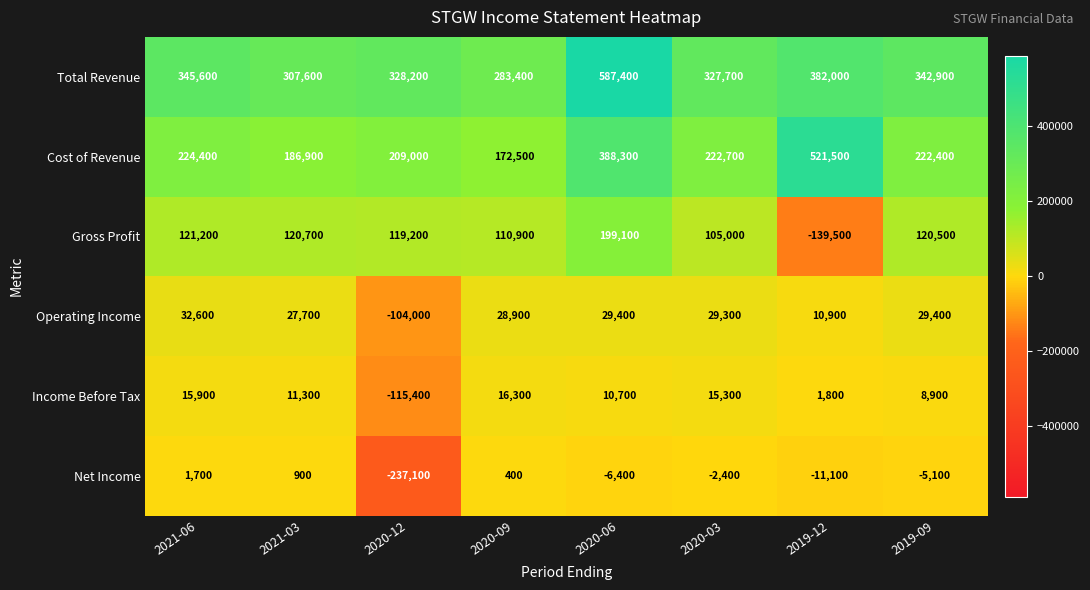

At which category is the sum across all series the highest?

2020-06